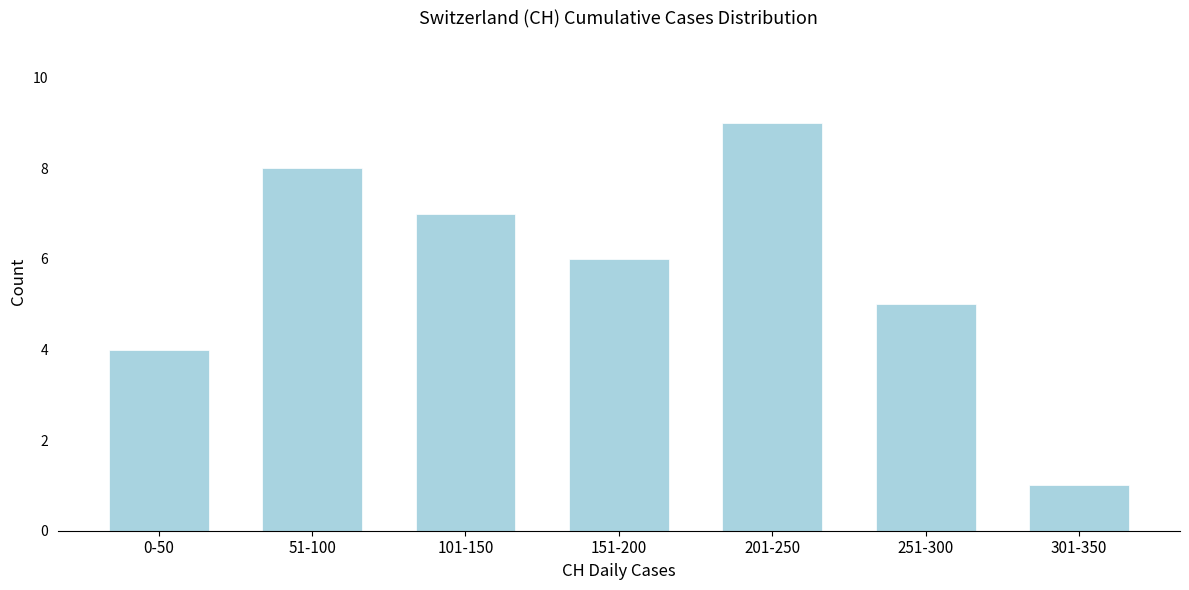

Reading left to right, list all the values displayed in this chart.

4	8	7	6	9	5	1